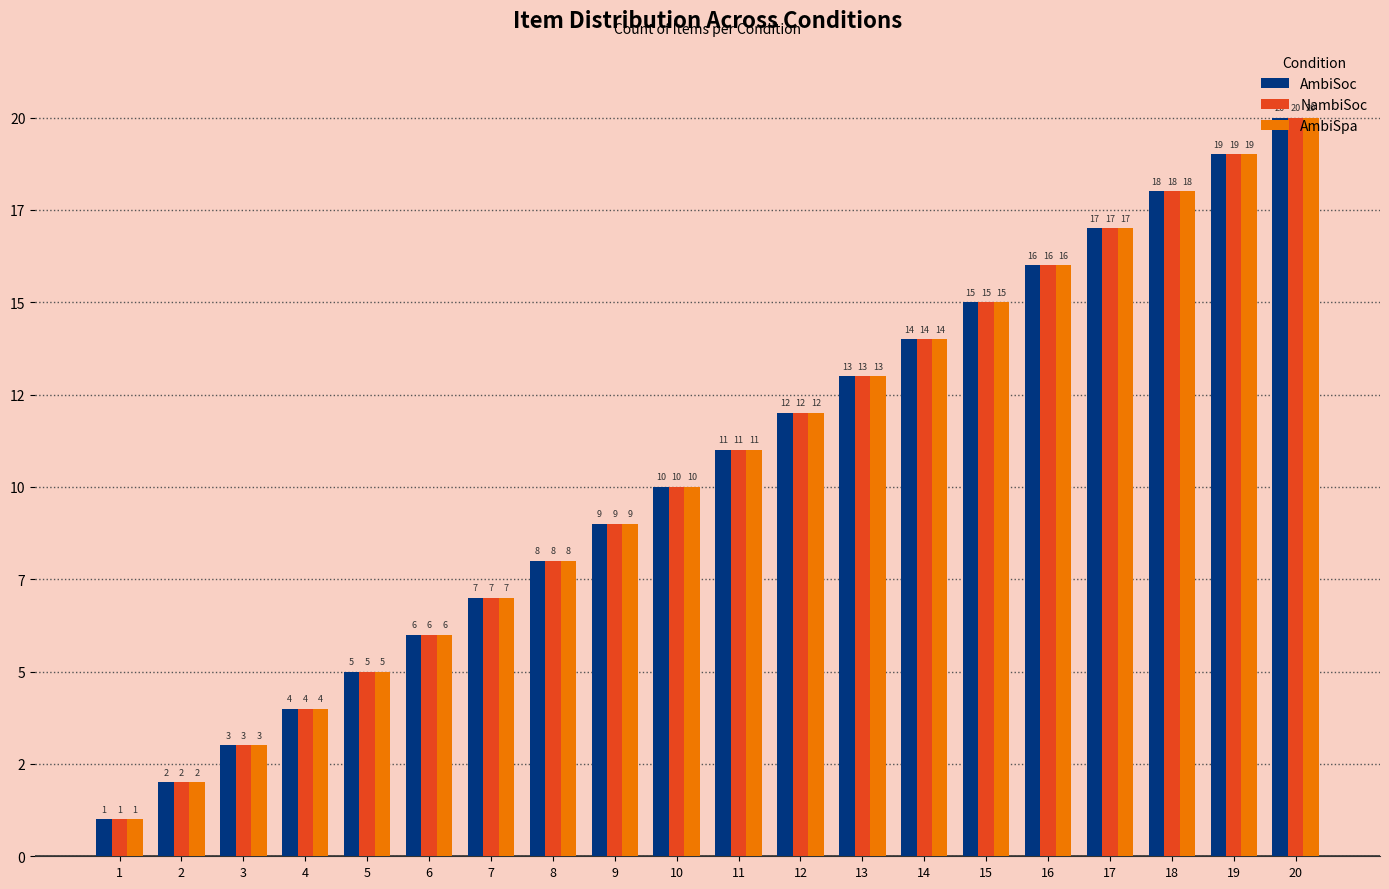

Which series has the largest total across all categories?

AmbiSoc